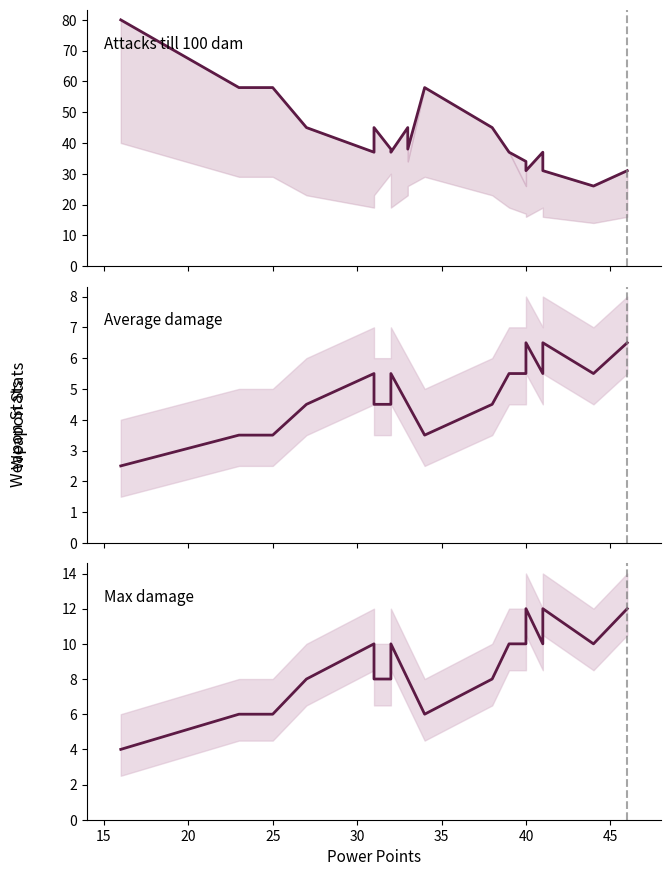

True or false: With 30 durability and Ave damage intersect in this chart.

False